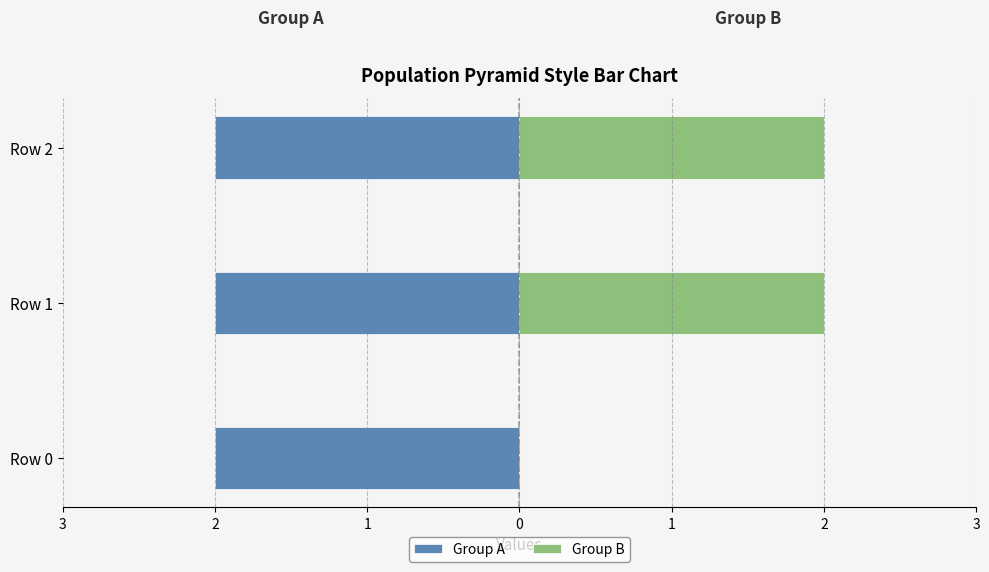

Which has a higher value, 1 or 2?

1